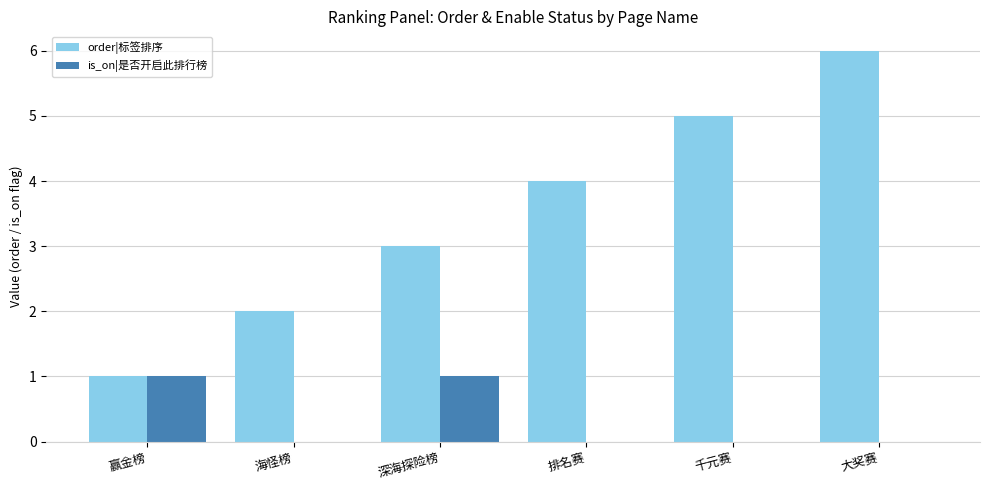

The value of order|标签排序 at 大奖赛 is 6. True or false?

True